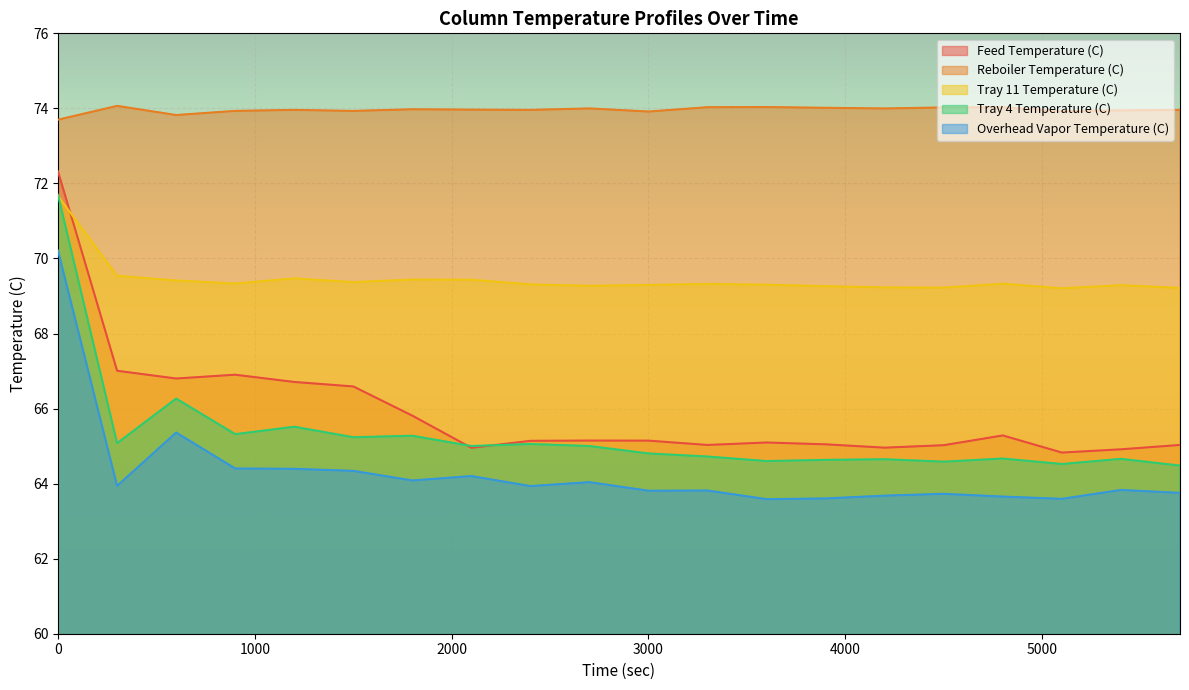

The Overhead Vapor Temperature (C) series shows 20.1 at 4200.417001. True or false?

False